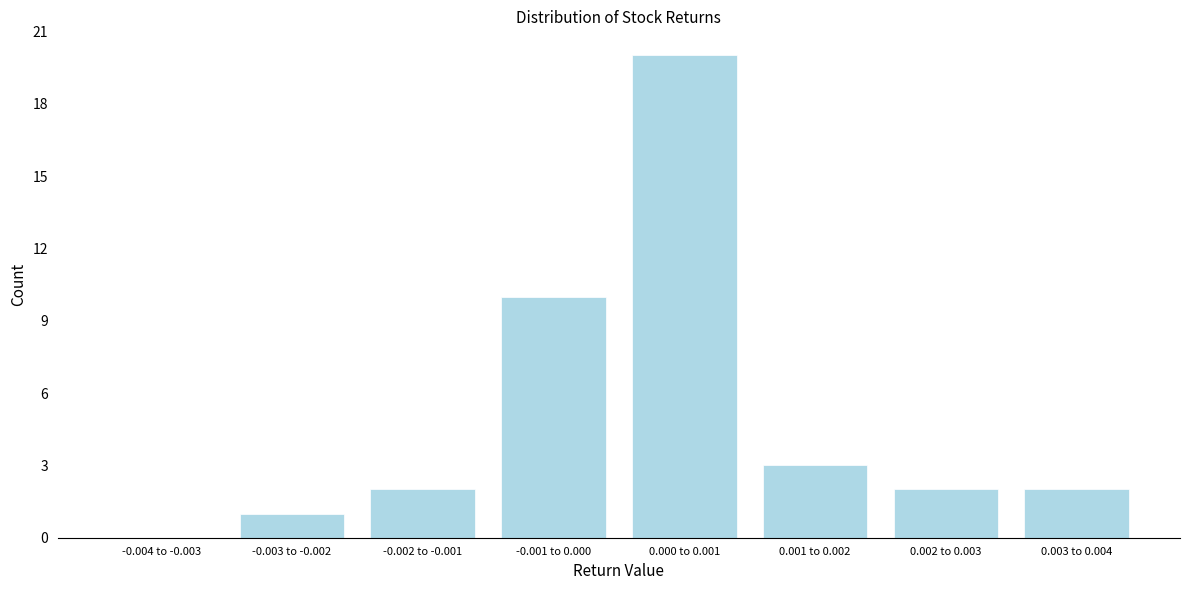

Reading left to right, what are all the values shown in this chart?

-0.004 to -0.003=0	-0.003 to -0.002=1	-0.002 to -0.001=2	-0.001 to 0.000=10	0.000 to 0.001=20	0.001 to 0.002=3	0.002 to 0.003=2	0.003 to 0.004=2